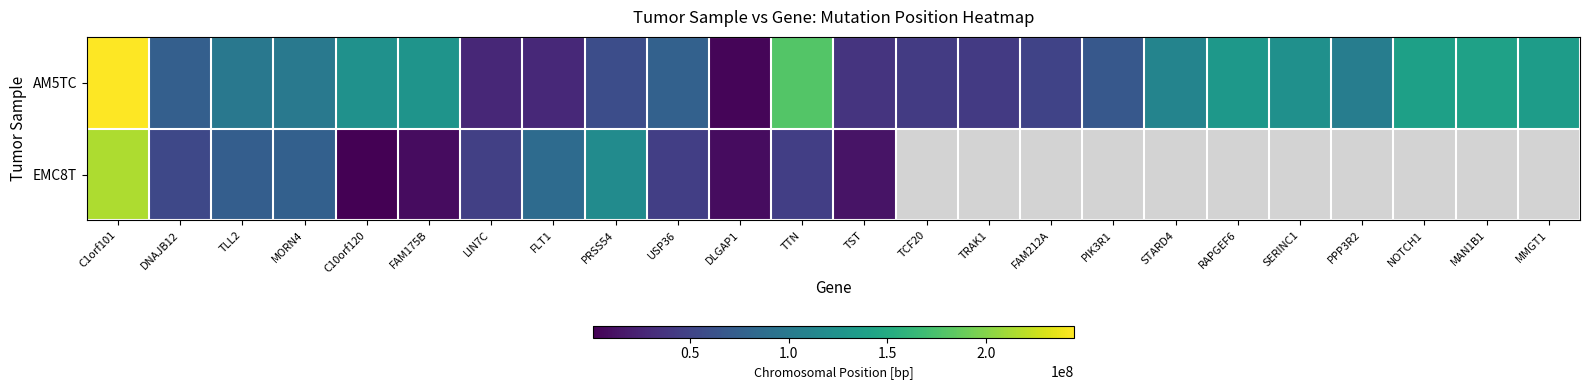

Which label corresponds to the smallest value in the chart?

C10orf120